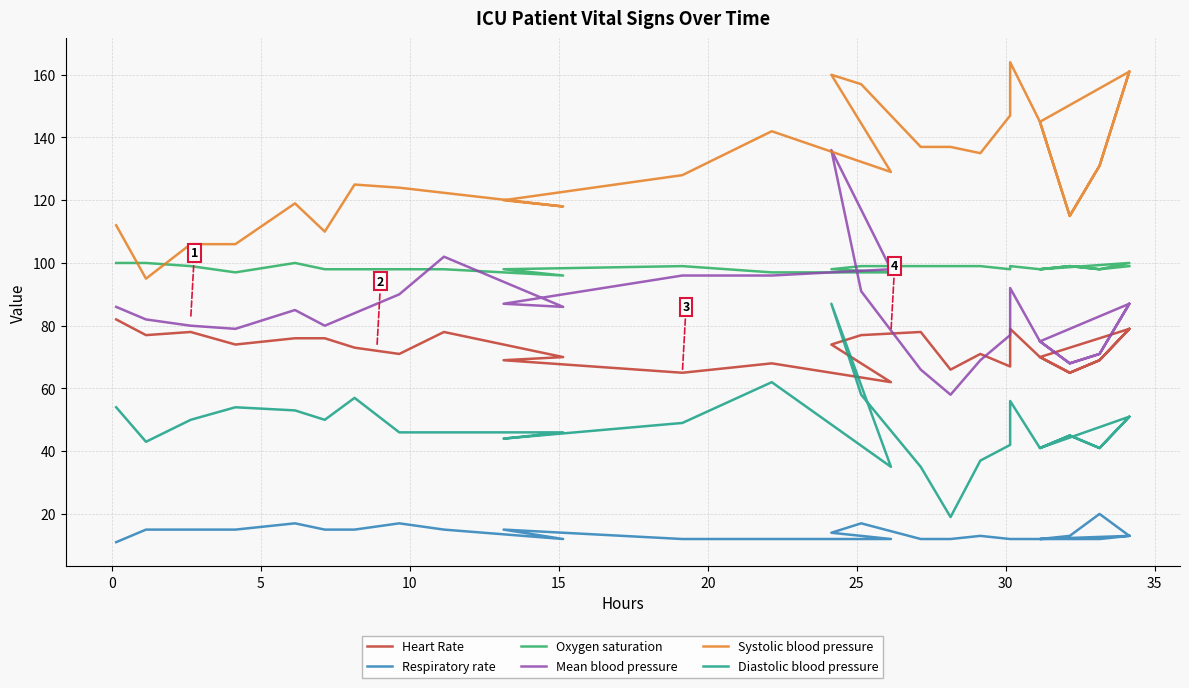

What is the label of the 26th point from the right?

10